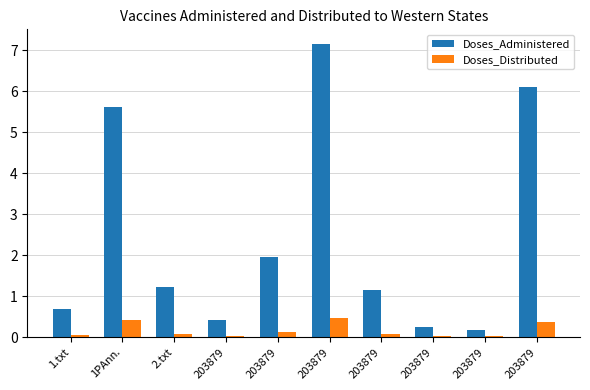

The Doses_Distributed series shows 0.0 at 203879. True or false?

False